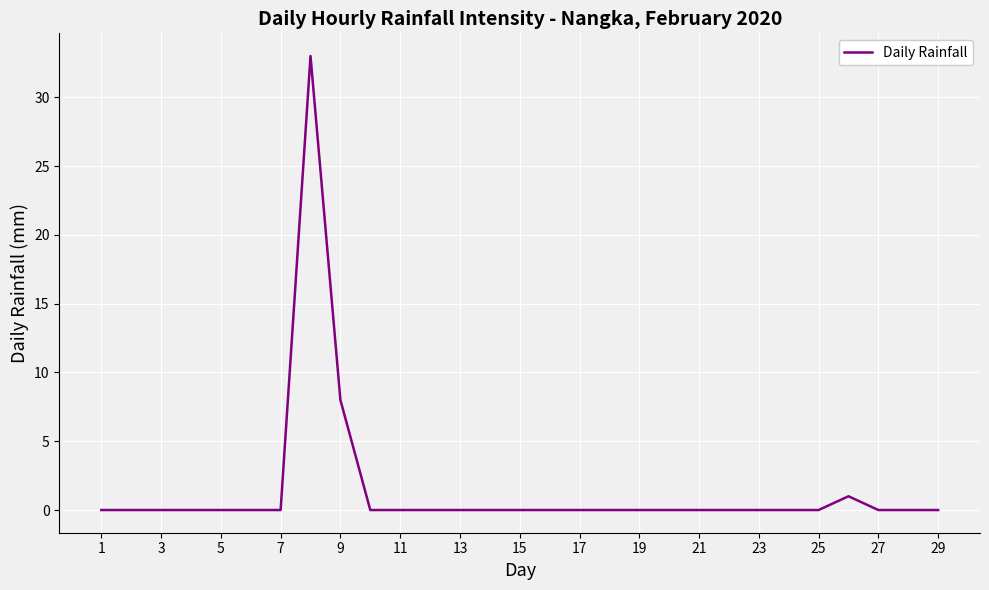

What is the maximum value shown in the chart?

33